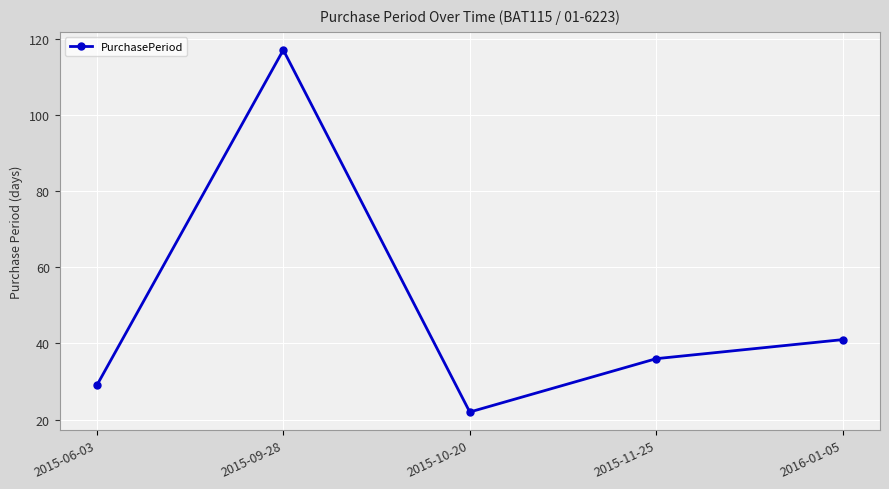

What is the difference between the maximum and second lowest values?

88